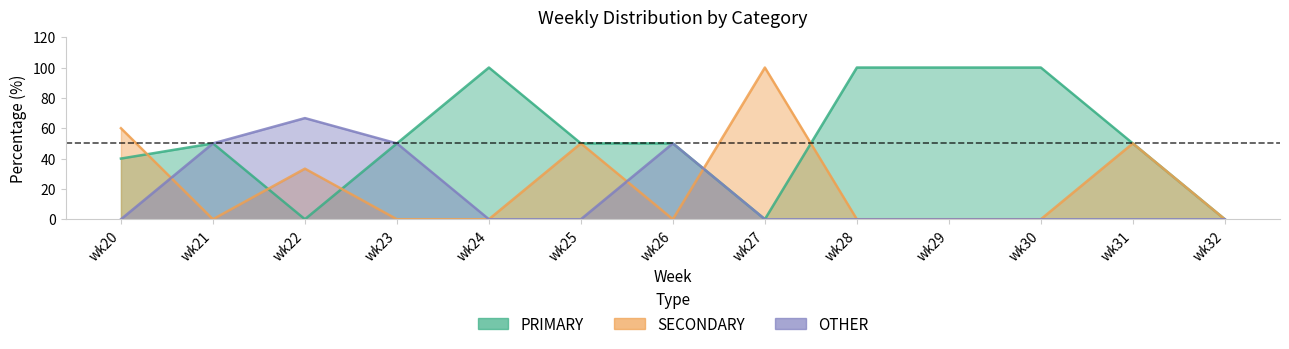

True or false: PRIMARY has more than 1 points higher than both neighbors.

True